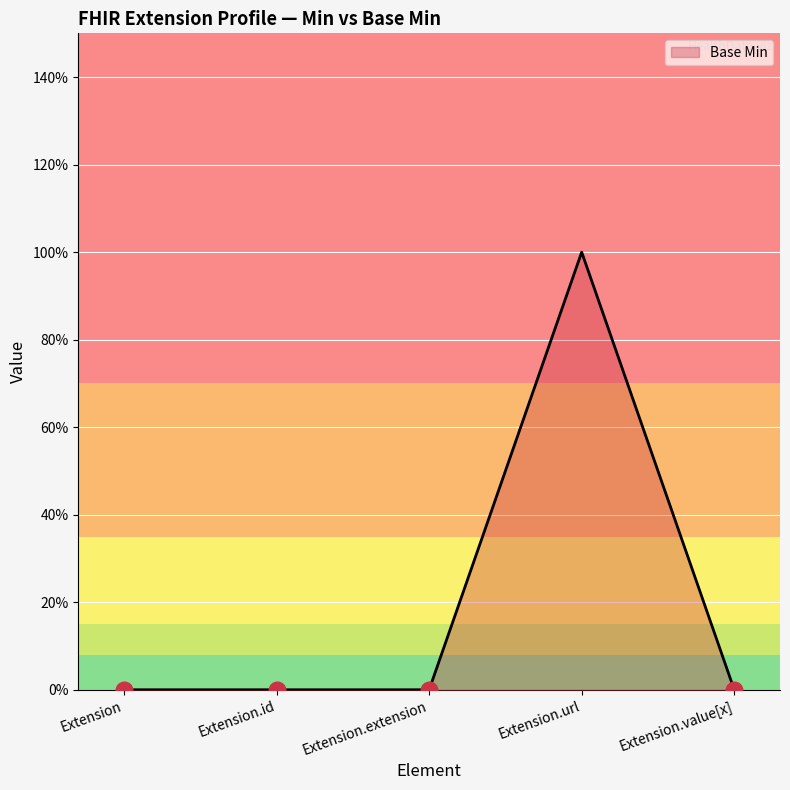

The chart shows a value of 0 at Extension.extension. True or false?

True